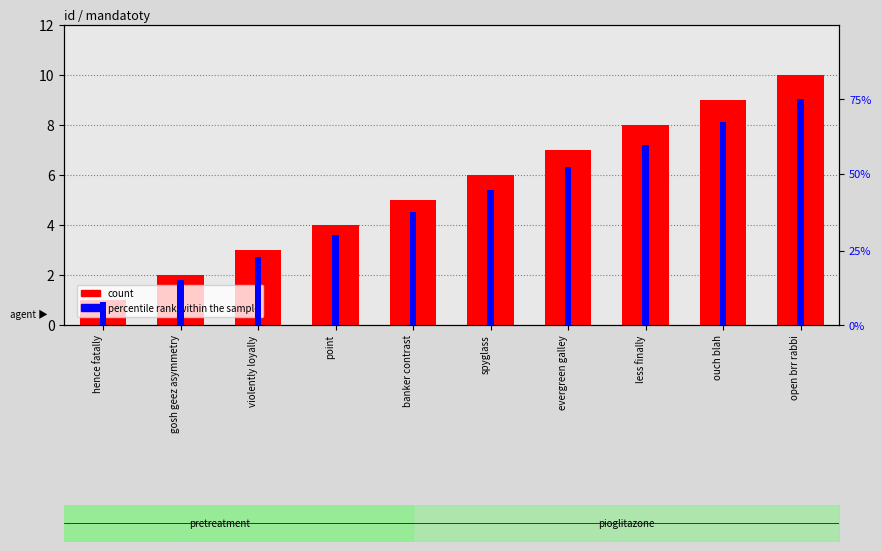

What is the label of the 6th bar from the left?

spyglass